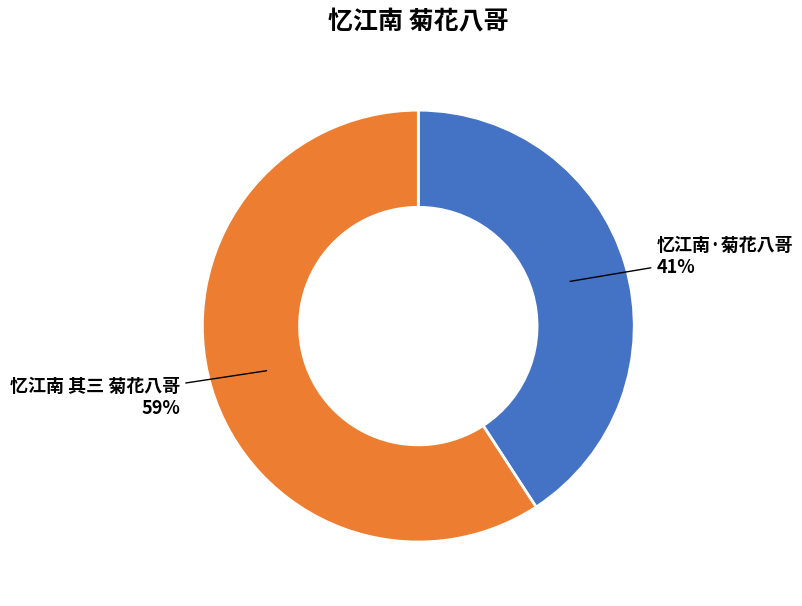

What percentage is the 忆江南 其三 菊花八哥 slice, to the nearest percent?

59%